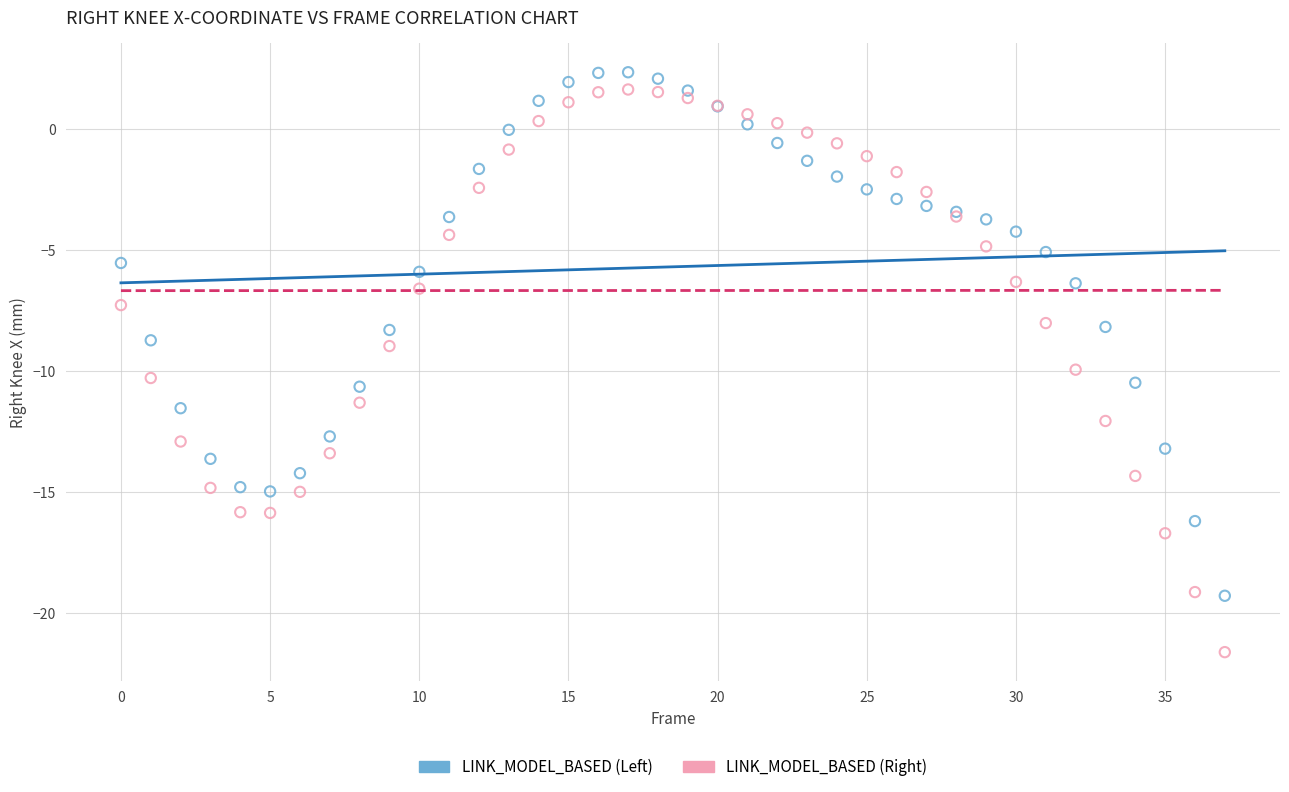

Which series reaches the maximum Y coordinate?

LINK_MODEL_BASED (Left)